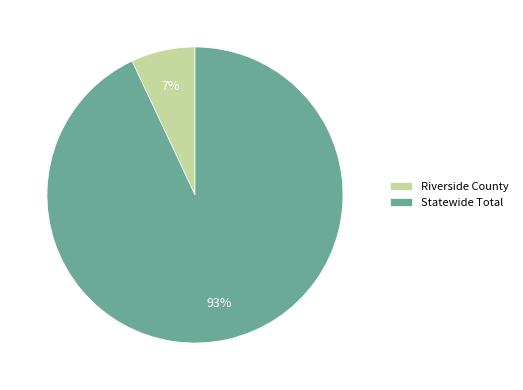

Which slice is the smallest?

Riverside County